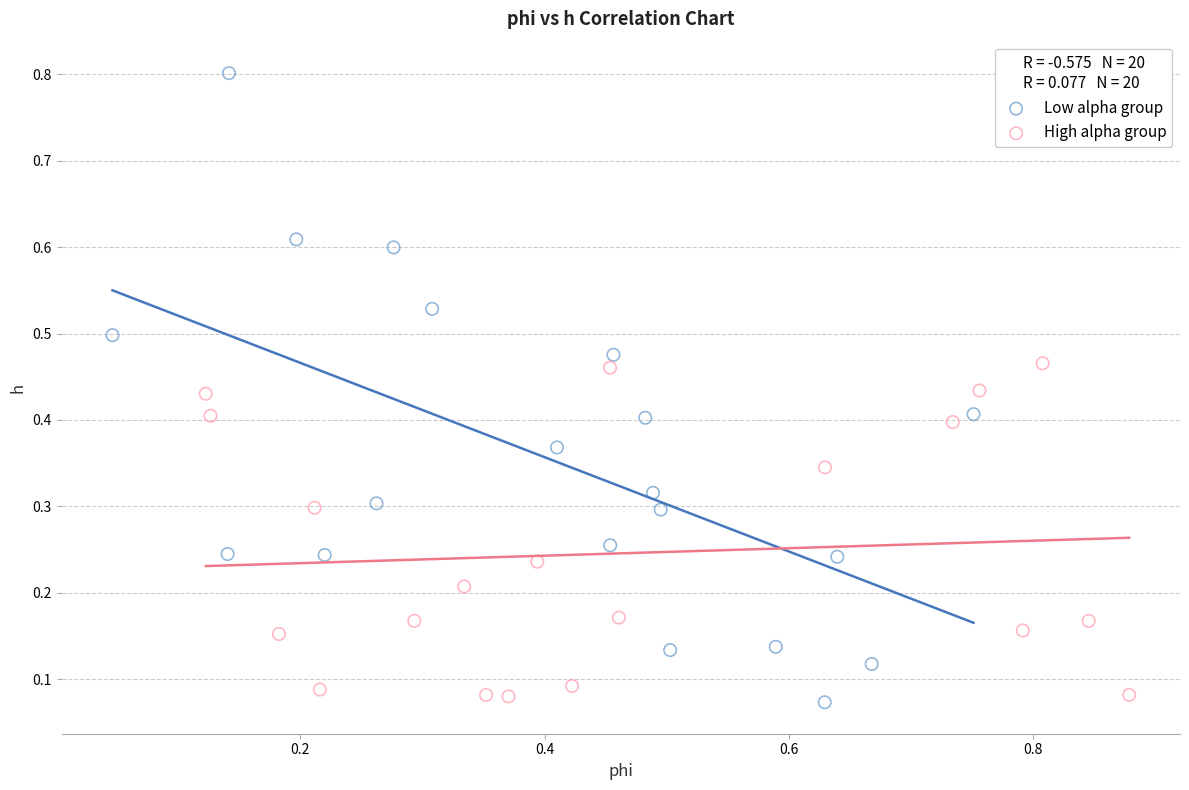

Which series has the widest spread of Y values?

Low alpha group